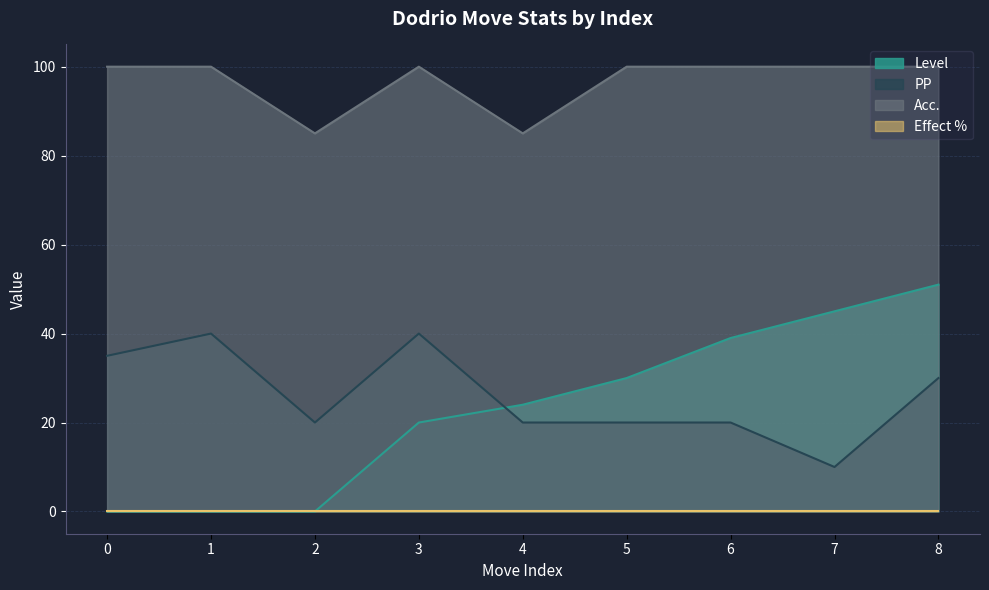

Which series has the widest spread of values?

Level